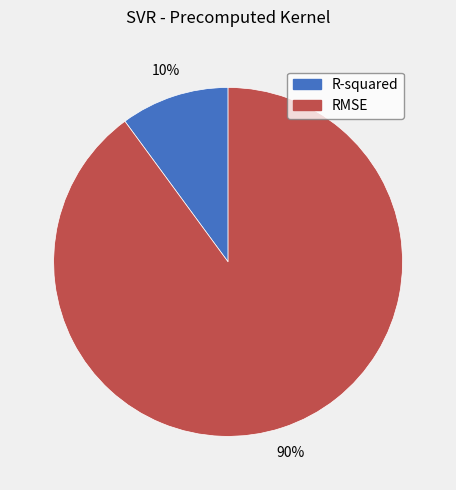

To the nearest percent, what is the difference between the RMSE and R-squared slice percentages?

80%